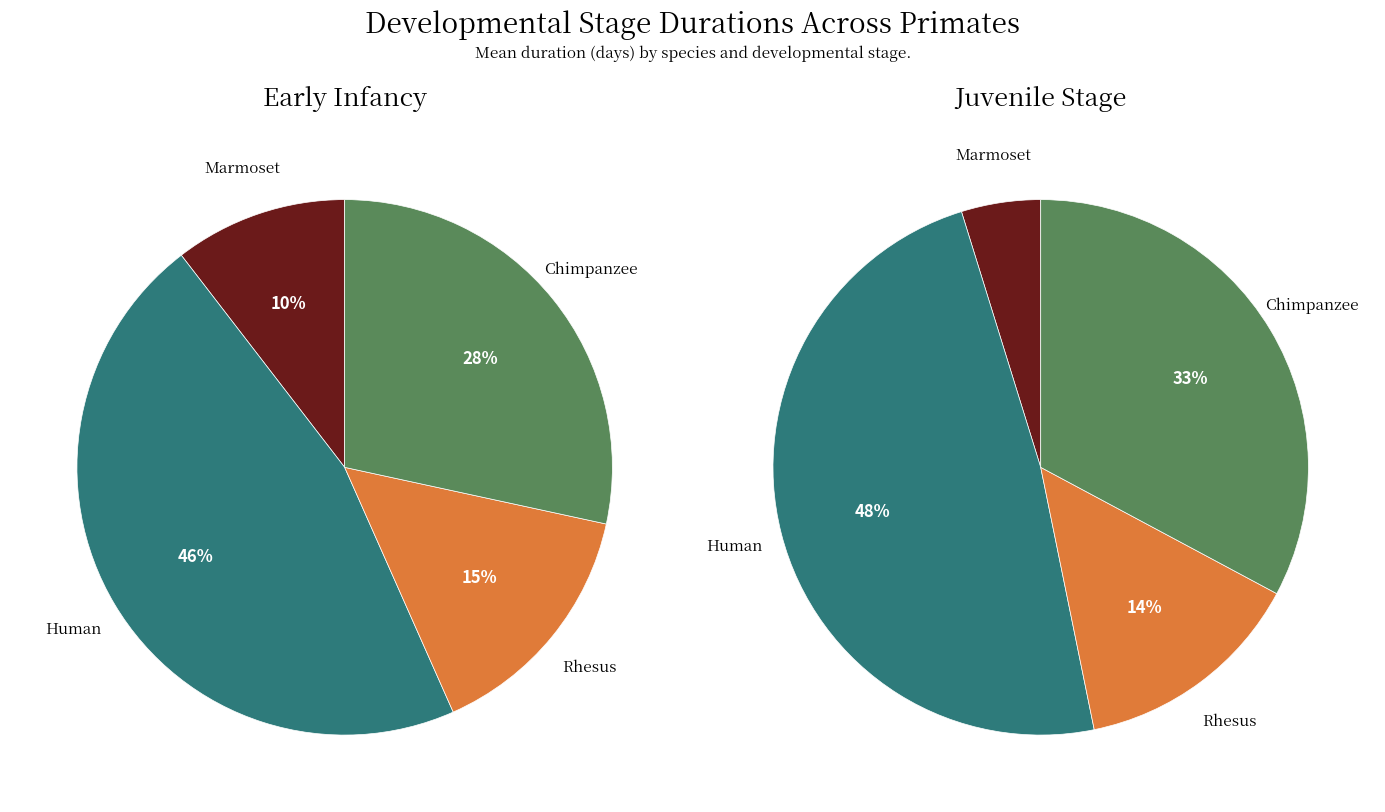

Does any single category account for the majority?

No